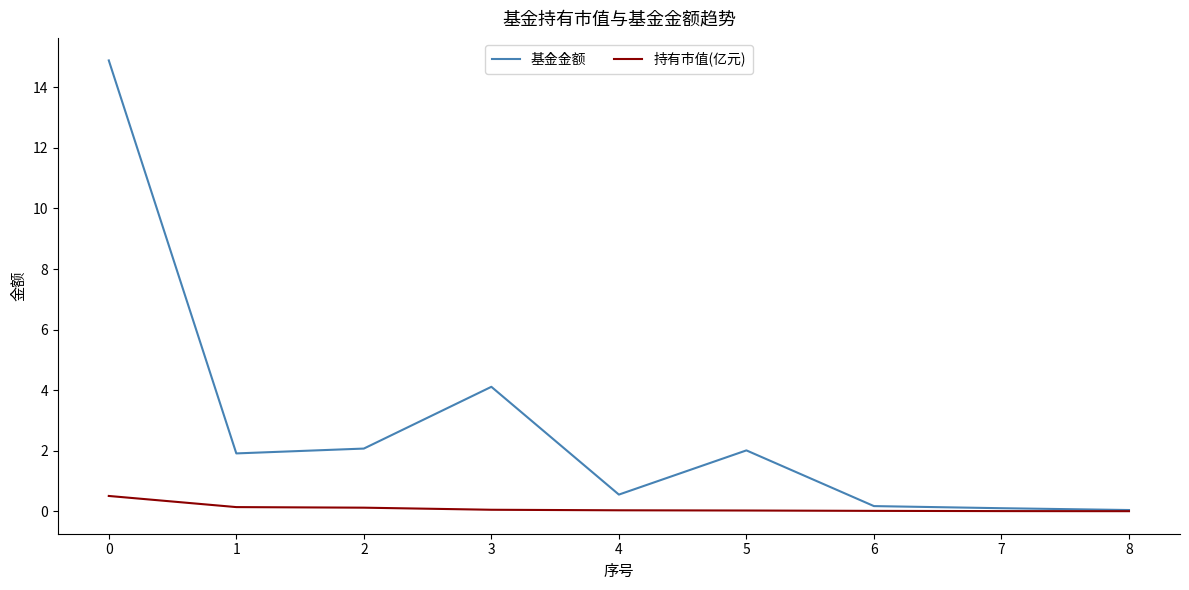

Rank the series at 5 from lowest to highest value.

持有市值(亿元), 基金金额